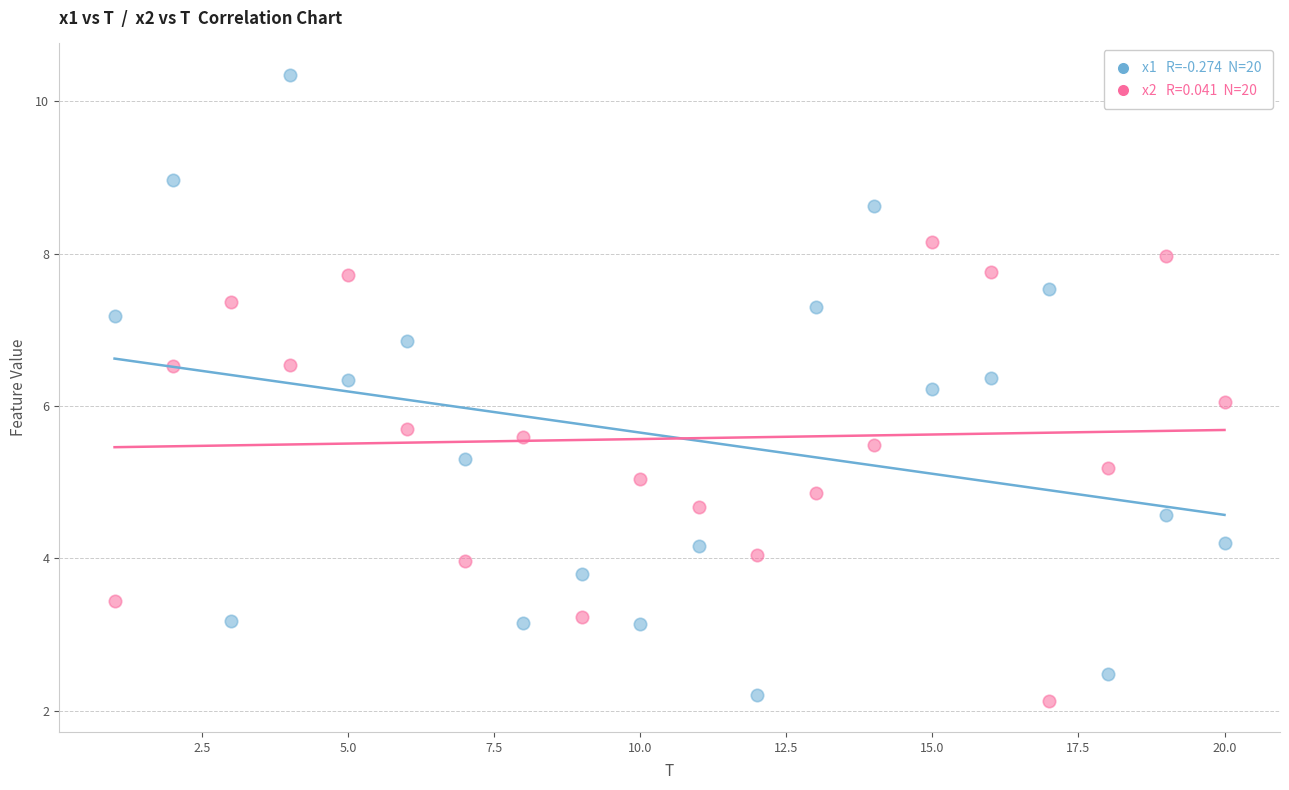

Across all data points, what is the range of X values (max minus min)?

19.0